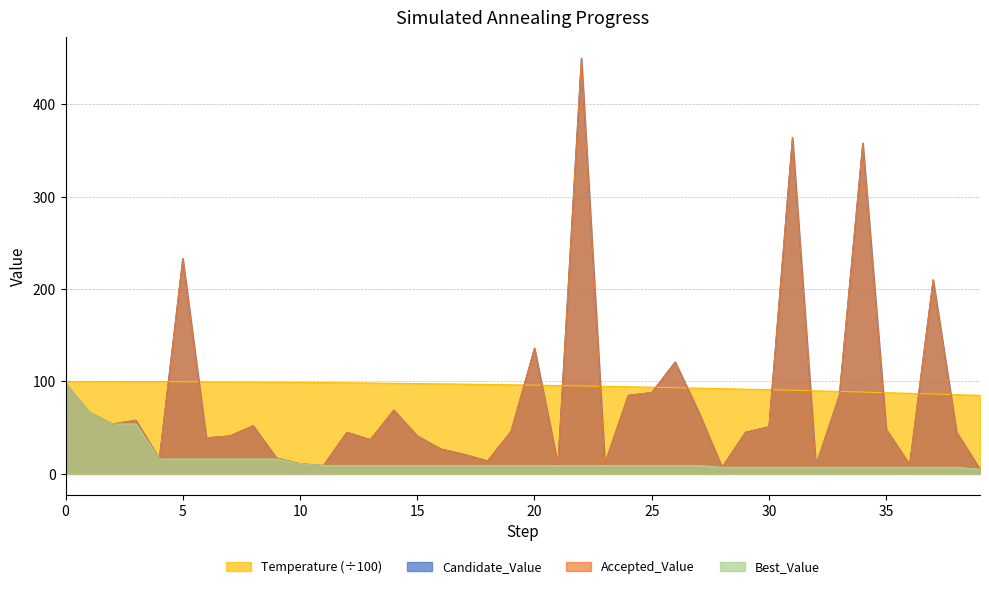

Reading right to left, list all the values displayed in this chart.

Candidate_Value: 5.0	45.0	210.0	10.0	48.0	358.0	85.0	9.0	364.0	51.0	45.0	7.0	67.0	121.0	88.0	85.0	11.0	450.0	10.0	136.0	46.0	14.0	21.0	27.0	41.0	69.0	37.0	45.0	9.0	11.0	17.0	52.0	41.0	39.0	233.0	16.0	58.0	54.0	67.0	98.0
Accepted_Value: 5.0	45.0	210.0	10.0	48.0	358.0	85.0	9.0	364.0	51.0	45.0	7.0	67.0	121.0	88.0	85.0	11.0	450.0	10.0	136.0	46.0	14.0	21.0	27.0	41.0	69.0	37.0	45.0	9.0	11.0	17.0	52.0	41.0	39.0	233.0	16.0	58.0	54.0	67.0	98.0
Best_Value: 5.0	7.0	7.0	7.0	7.0	7.0	7.0	7.0	7.0	7.0	7.0	7.0	9.0	9.0	9.0	9.0	9.0	9.0	9.0	9.0	9.0	9.0	9.0	9.0	9.0	9.0	9.0	9.0	9.0	11.0	16.0	16.0	16.0	16.0	16.0	16.0	54.0	54.0	67.0	98.0
Temperature: 84.9	85.7	86.4	87.2	87.9	88.5	89.2	89.9	90.5	91.1	91.7	92.2	92.8	93.3	93.8	94.3	94.8	95.2	95.6	96.0	96.4	96.8	97.1	97.5	97.8	98.0	98.3	98.6	98.8	99.0	99.2	99.4	99.5	99.6	99.8	99.8	99.9	100.0	100.0	100.0